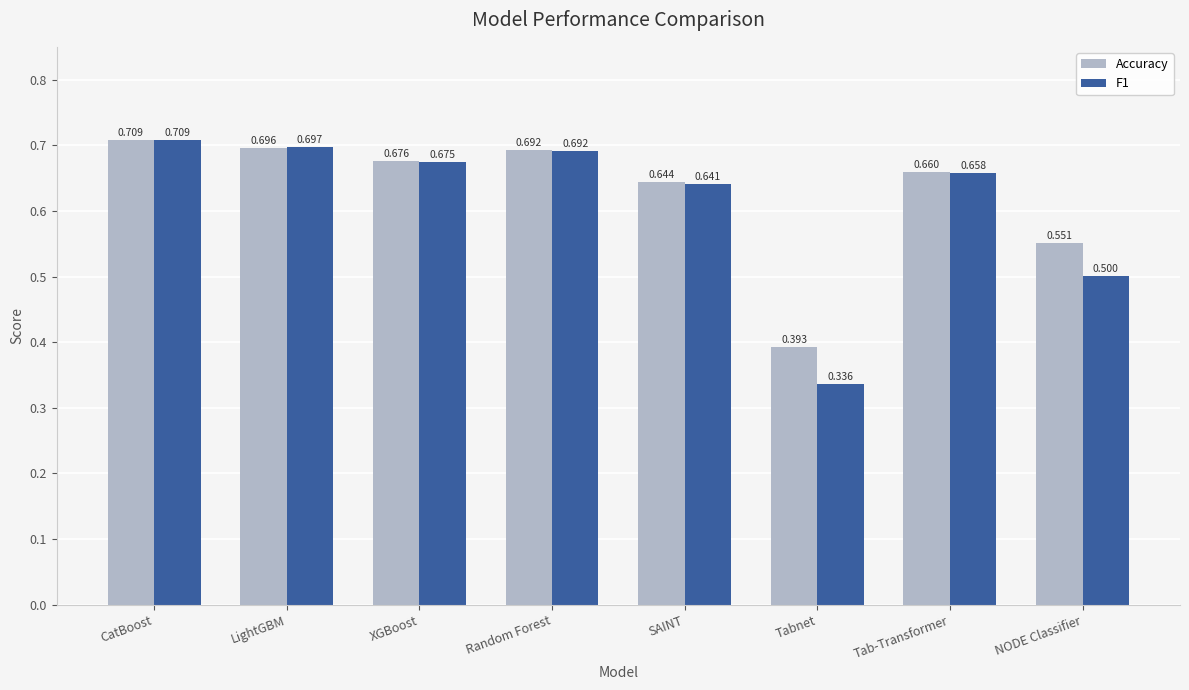

At which category does the chart reach its minimum across all series?

Tabnet